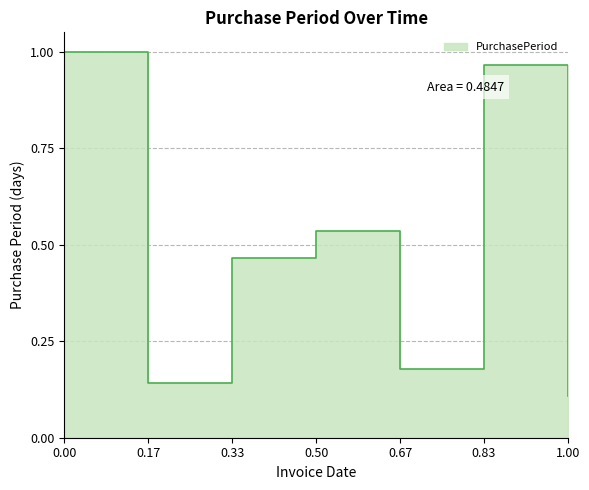

What is the value of the 4th point from the left?

0.5